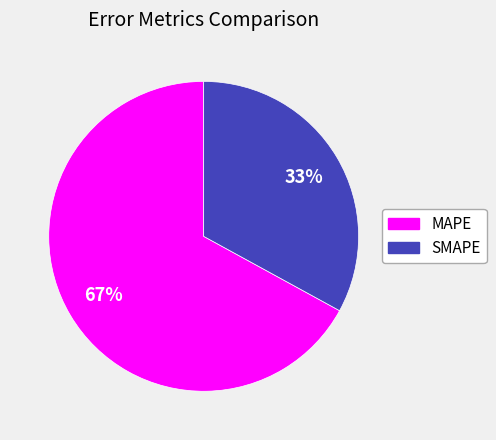

Does SMAPE account for over 50% of the chart?

No